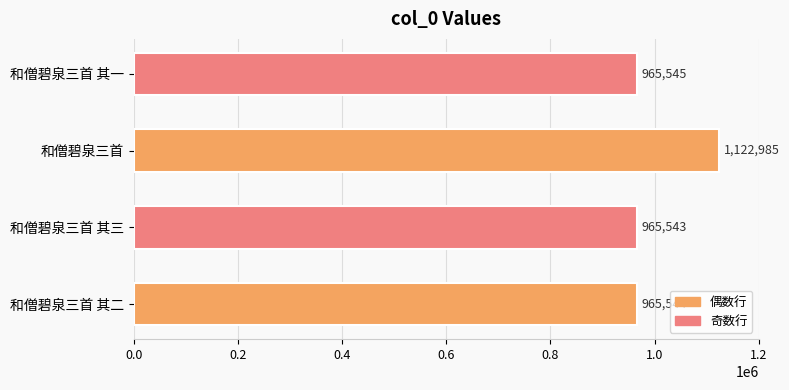

Are the bars horizontal?

Yes